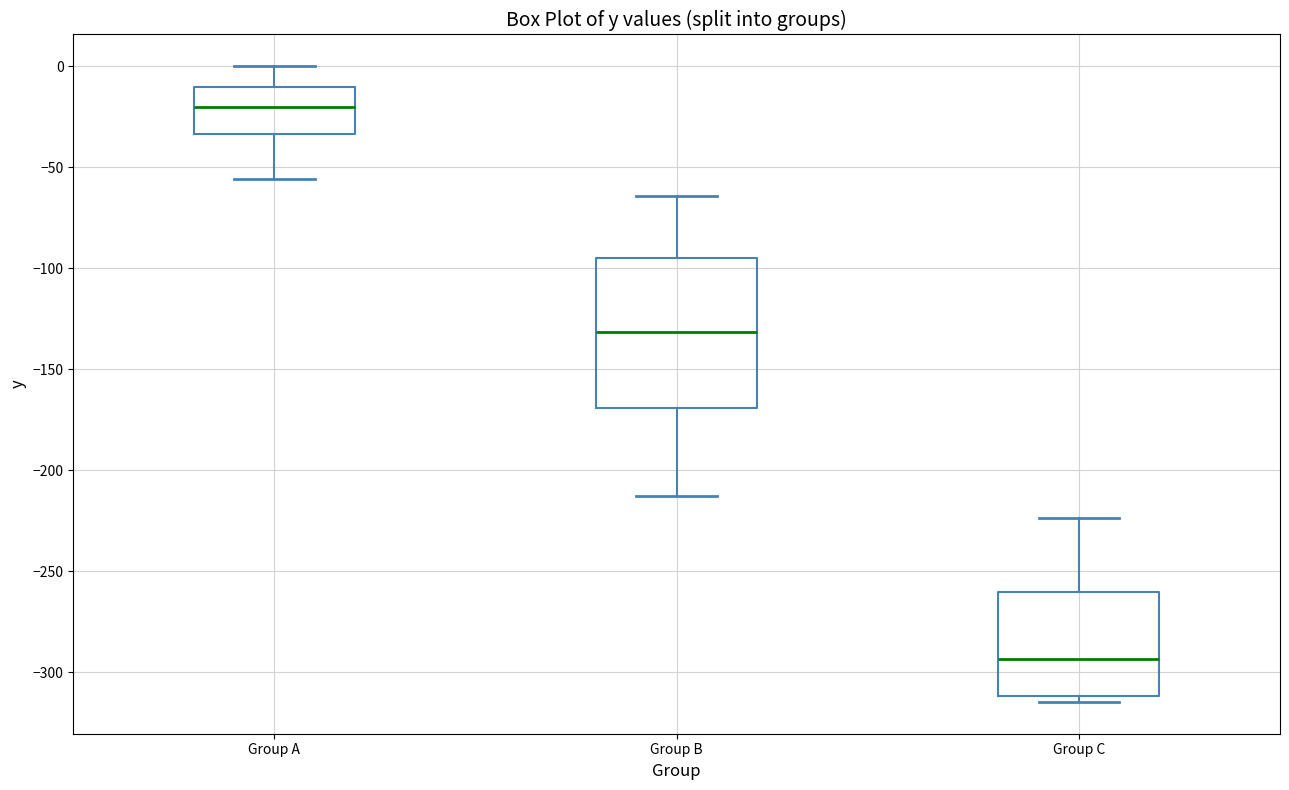

Which box's median line is the highest?

Group A